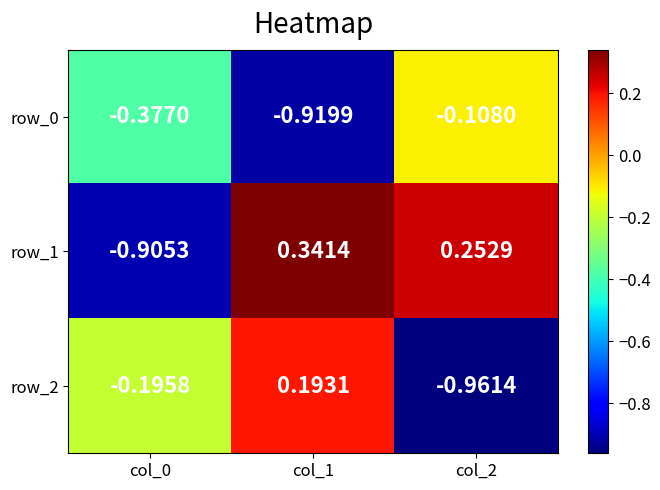

How many values in the row_1 series exceed 0?

2